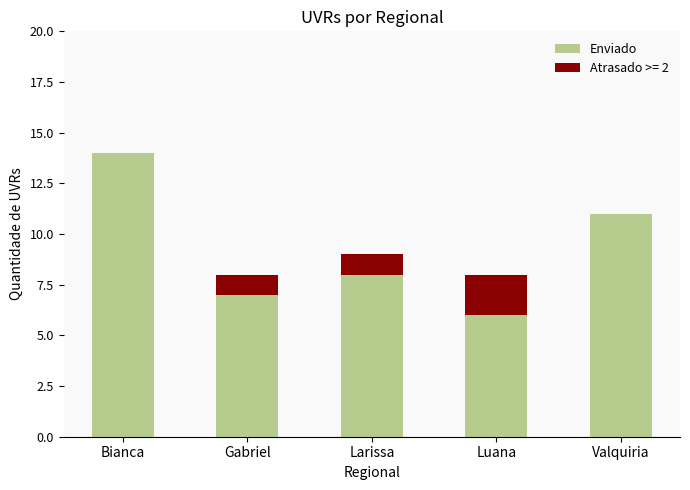

Is it true that Enviado equals 10 at Gabriel?

False